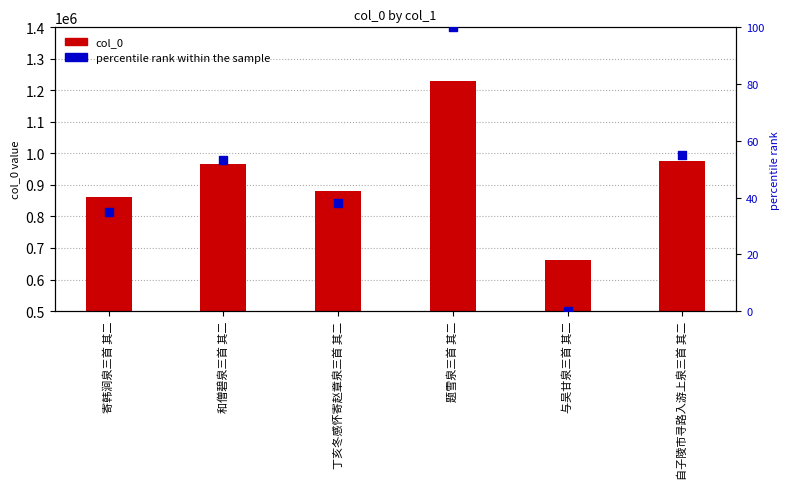

Which series contains the highest Y value?

col_0